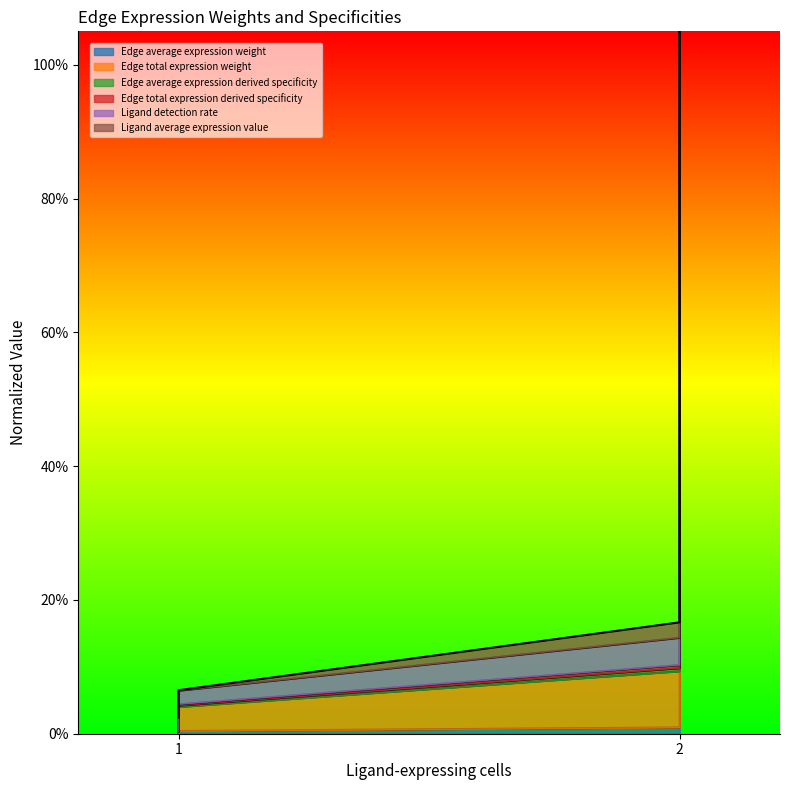

True or false: Edge average expression weight and Edge total expression derived specificity cross at least once.

False